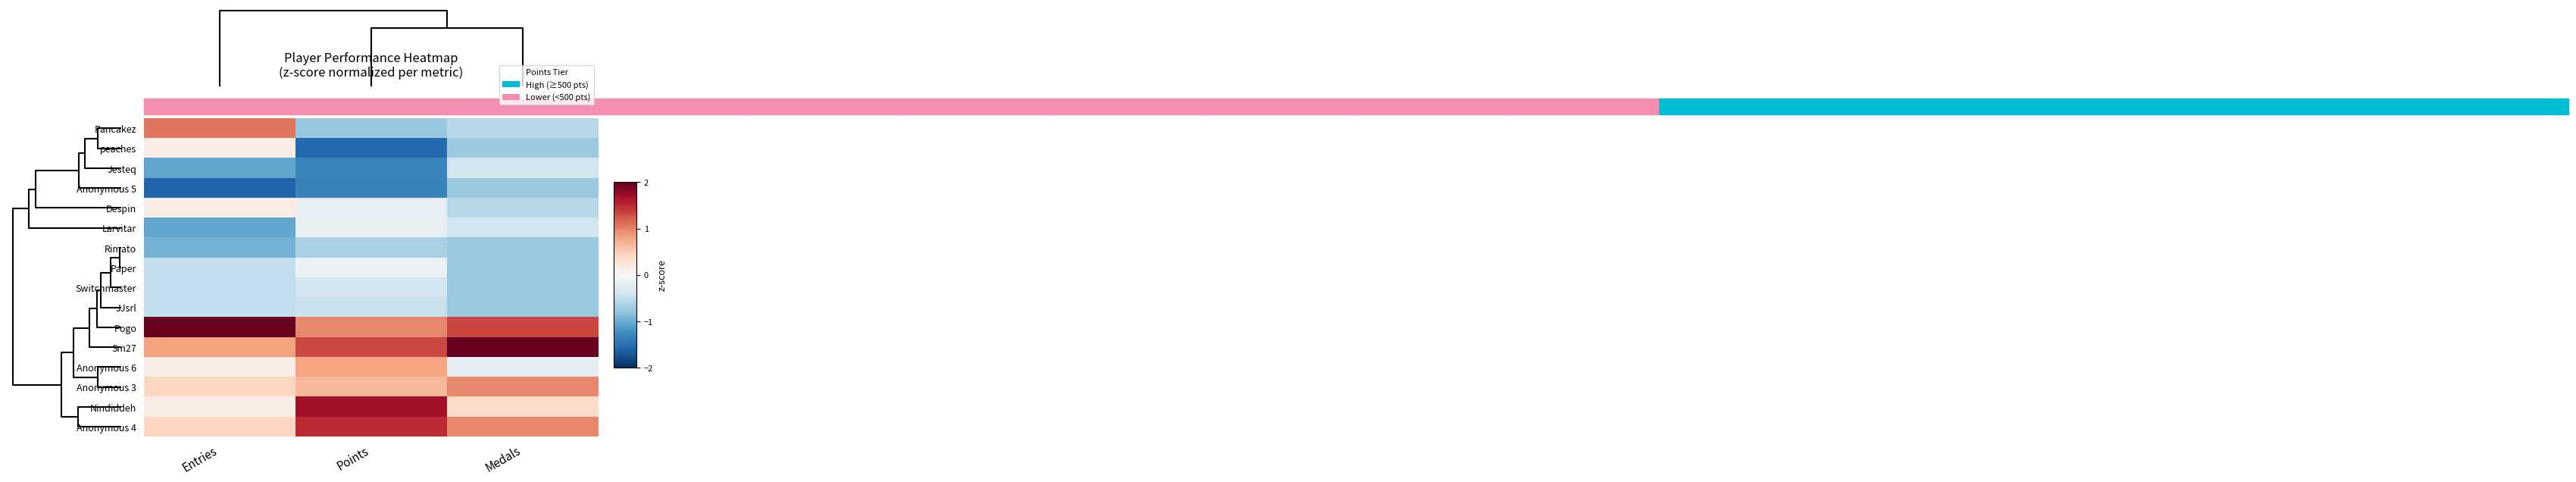

Rank the series by their maximum value, from highest to lowest.

Sm27, Pogo, Nindiddeh, Anonymous 4, Pancakez, Anonymous 3, Anonymous 6, peaches, Despin, Paper, Larvitar, Jesteq, Switchmaster, JJsrl, Rimato, Anonymous 5